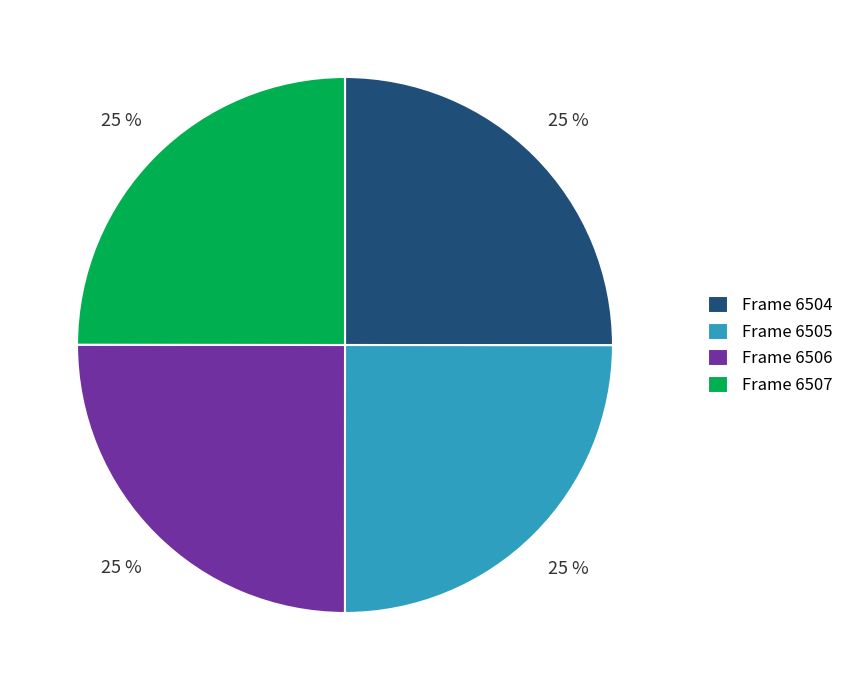

How many slices are in this pie chart?

4